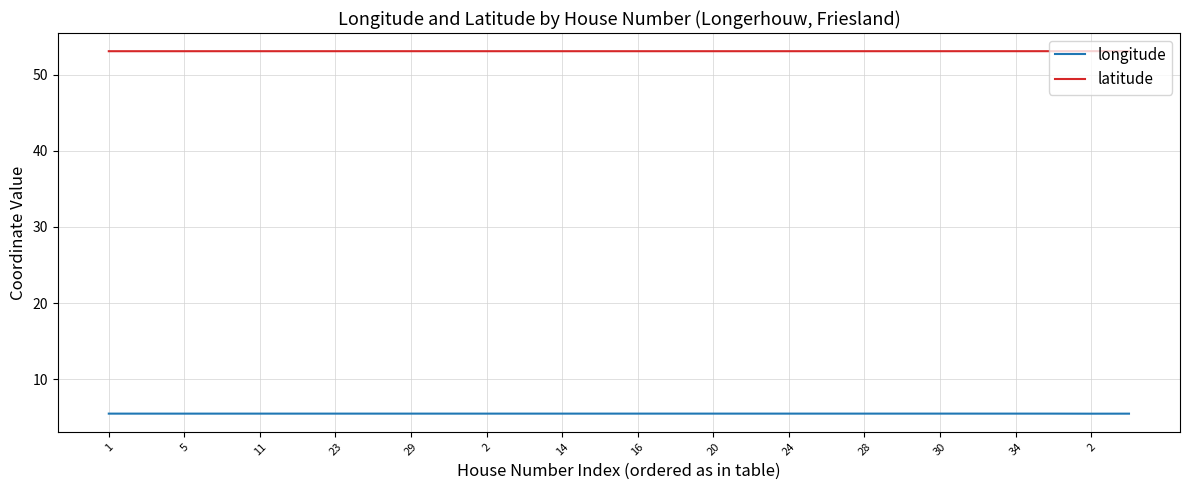

How many lines are shown in the chart?

2